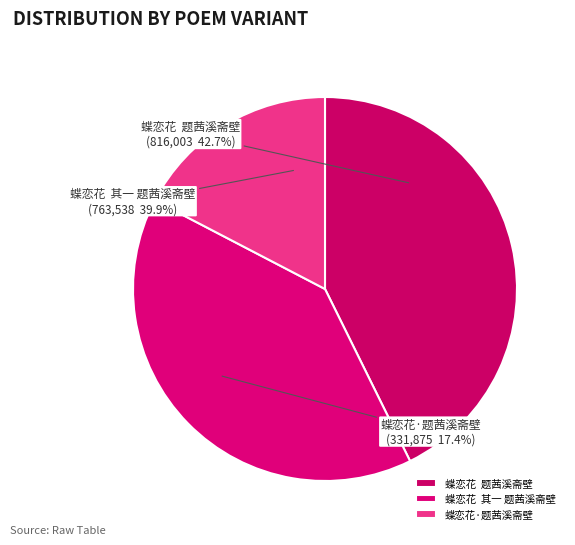

Is there any slice that represents more than half of the pie?

No